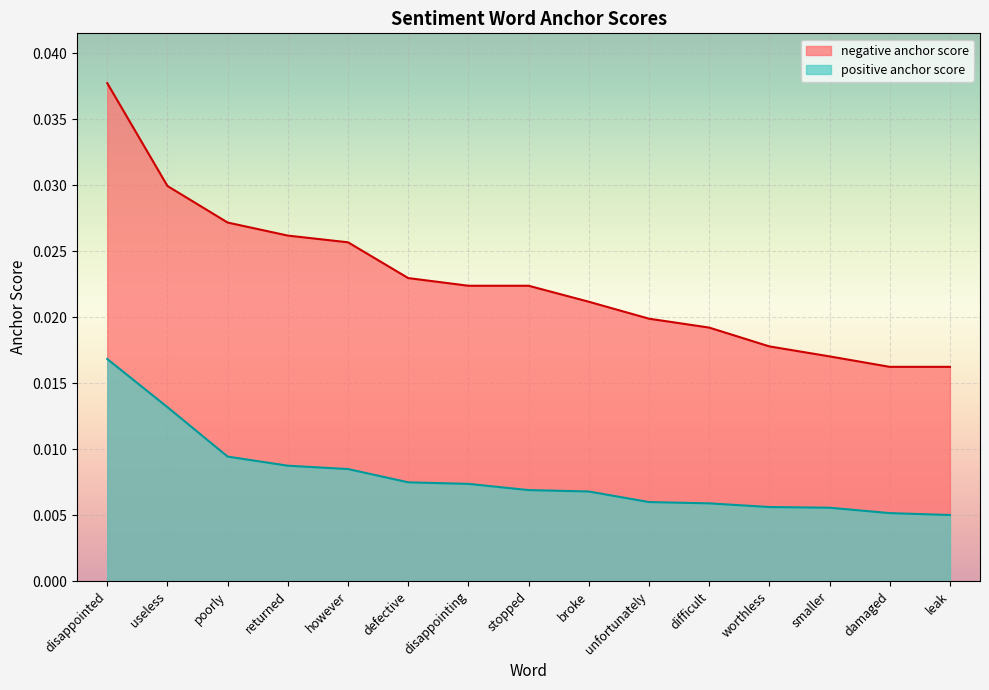

True or false: positive anchor score and negative anchor score intersect in this chart.

False